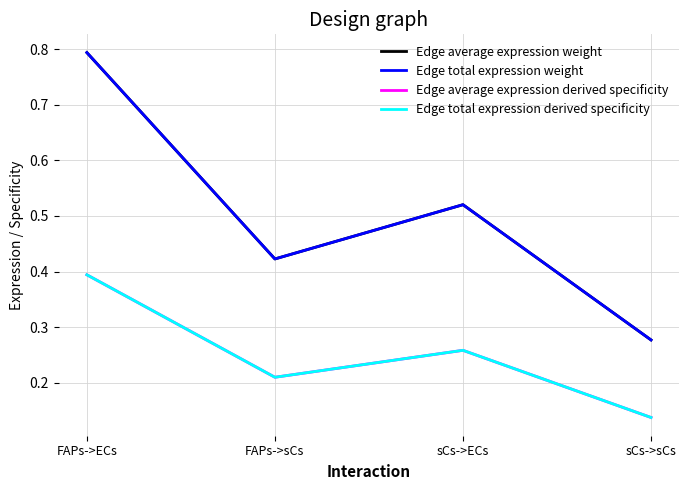

Which series has the widest spread of values?

Edge average expression weight